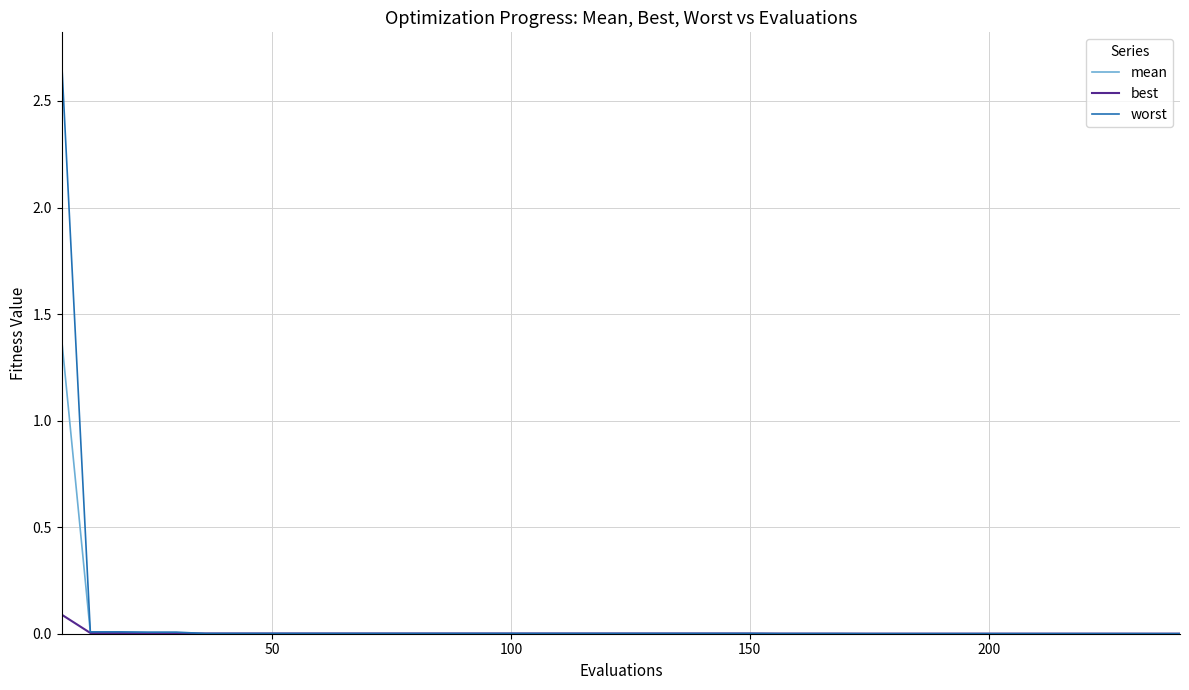

What is the maximum value for worst?

2.7